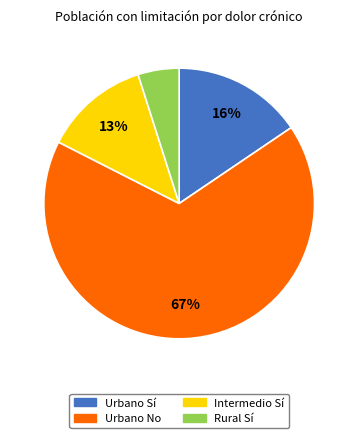

Rank the categories by value from highest to lowest.

Urbano No, Urbano Sí, Intermedio Sí, Rural Sí